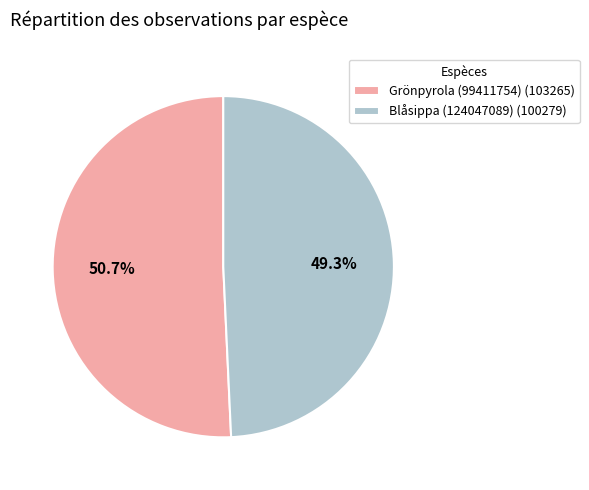

What is the largest slice in the pie chart?

Grönpyrola (99411754)